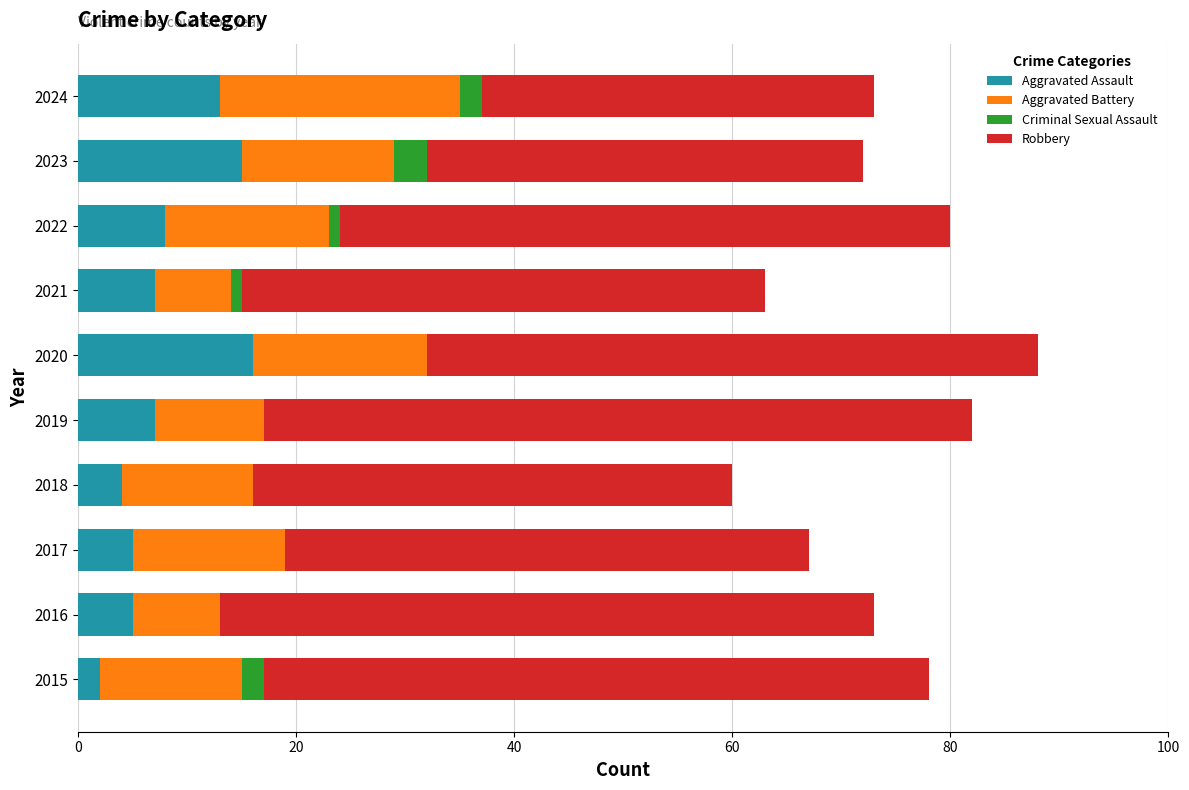

What is the total value across all series at 2018?

60